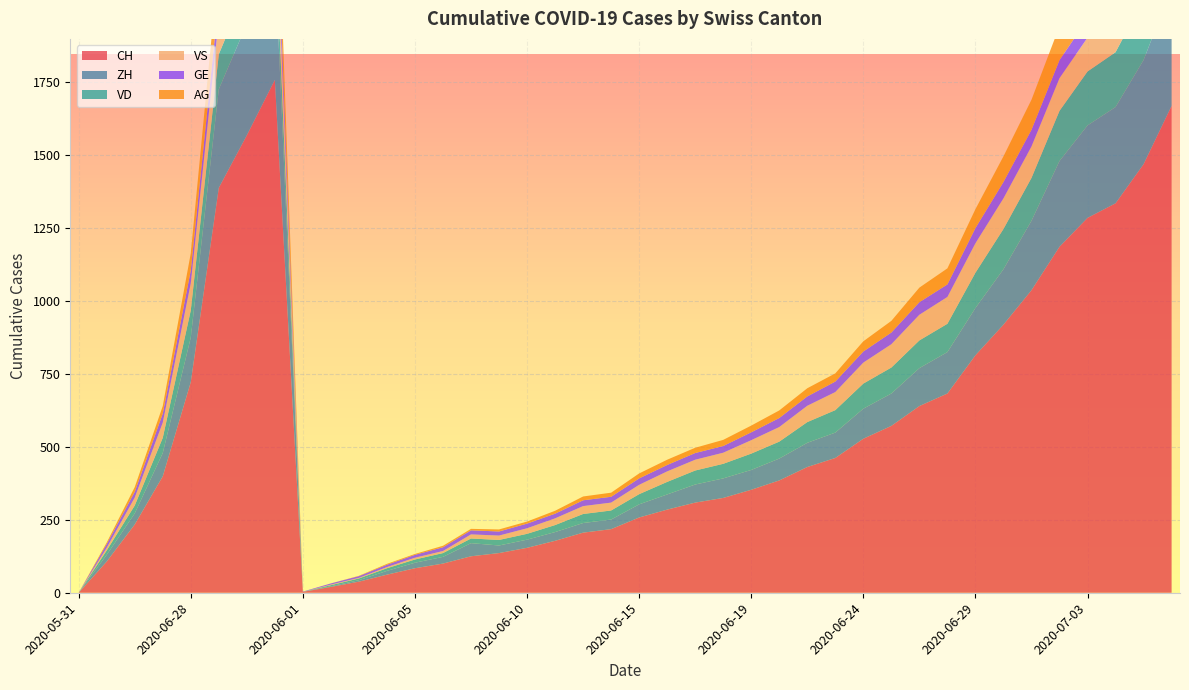

Reading left to right, what are all the values shown in this chart?

CH: 2020-05-31=0	2020-06-07=107	2020-06-14=234	2020-06-21=399	2020-06-28=722	2020-07-05=1388	2020-07-07=1568	2020-07-09=1758	2020-06-01=3	2020-06-02=20	2020-06-03=38	2020-06-04=62	2020-06-05=84	2020-06-06=100	2020-06-08=125	2020-06-09=136	2020-06-10=154	2020-06-11=178	2020-06-12=206	2020-06-13=218	2020-06-15=258	2020-06-16=285	2020-06-17=309	2020-06-18=325	2020-06-19=353	2020-06-20=385	2020-06-22=431	2020-06-23=462	2020-06-24=528	2020-06-25=572	2020-06-26=640	2020-06-27=683	2020-06-29=814	2020-06-30=919	2020-07-01=1037	2020-07-02=1186	2020-07-03=1285	2020-07-04=1335	2020-07-06=1469	2020-07-08=1669
ZH: 2020-05-31=0	2020-06-07=23	2020-06-14=38	2020-06-21=80	2020-06-28=153	2020-07-05=338	2020-07-07=382	2020-07-09=424	2020-06-01=0	2020-06-02=2	2020-06-03=5	2020-06-04=13	2020-06-05=19	2020-06-06=23	2020-06-08=45	2020-06-09=26	2020-06-10=28	2020-06-11=30	2020-06-12=33	2020-06-13=33	2020-06-15=45	2020-06-16=52	2020-06-17=62	2020-06-18=67	2020-06-19=68	2020-06-20=75	2020-06-22=83	2020-06-23=87	2020-06-24=103	2020-06-25=111	2020-06-26=130	2020-06-27=142	2020-06-29=162	2020-06-30=190	2020-07-01=238	2020-07-02=294	2020-07-03=317	2020-07-04=330	2020-07-06=357	2020-07-08=405
VD: 2020-05-31=0	2020-06-07=15	2020-06-14=27	2020-06-21=52	2020-06-28=93	2020-07-05=120	2020-07-07=126	2020-07-09=128	2020-06-01=0	2020-06-02=4	2020-06-03=6	2020-06-04=9	2020-06-05=11	2020-06-06=13	2020-06-08=16	2020-06-09=19	2020-06-10=20	2020-06-11=24	2020-06-12=31	2020-06-13=31	2020-06-15=35	2020-06-16=43	2020-06-17=48	2020-06-18=50	2020-06-19=56	2020-06-20=58	2020-06-22=71	2020-06-23=77	2020-06-24=86	2020-06-25=89	2020-06-26=95	2020-06-27=97	2020-06-29=121	2020-06-30=138	2020-07-01=147	2020-07-02=172	2020-07-03=185	2020-07-04=188	2020-07-06=208	2020-07-08=240
VS: 2020-05-31=0	2020-06-07=9	2020-06-14=27	2020-06-21=52	2020-06-28=93	2020-07-05=120	2020-07-07=123	2020-07-09=128	2020-06-01=0	2020-06-02=2	2020-06-03=2	2020-06-04=4	2020-06-05=6	2020-06-06=7	2020-06-08=14	2020-06-09=15	2020-06-10=19	2020-06-11=23	2020-06-12=27	2020-06-13=27	2020-06-15=32	2020-06-16=36	2020-06-17=37	2020-06-18=38	2020-06-19=46	2020-06-20=50	2020-06-22=56	2020-06-23=62	2020-06-24=72	2020-06-25=80	2020-06-26=88	2020-06-27=92	2020-06-29=101	2020-06-30=105	2020-07-01=108	2020-07-02=112	2020-07-03=116	2020-07-04=118	2020-07-06=123	2020-07-08=126
GE: 2020-05-31=0	2020-06-07=13	2020-06-14=20	2020-06-21=31	2020-06-28=44	2020-07-05=69	2020-07-07=80	2020-07-09=92	2020-06-01=1	2020-06-02=4	2020-06-03=6	2020-06-04=8	2020-06-05=10	2020-06-06=13	2020-06-08=14	2020-06-09=14	2020-06-10=16	2020-06-11=16	2020-06-12=20	2020-06-13=20	2020-06-15=22	2020-06-16=22	2020-06-17=23	2020-06-18=23	2020-06-19=27	2020-06-20=31	2020-06-22=32	2020-06-23=36	2020-06-24=38	2020-06-25=40	2020-06-26=43	2020-06-27=43	2020-06-29=52	2020-06-30=56	2020-07-01=57	2020-07-02=62	2020-07-03=64	2020-07-04=67	2020-07-06=76	2020-07-08=84
AG: 2020-05-31=0	2020-06-07=5	2020-06-14=16	2020-06-21=26	2020-06-28=59	2020-07-05=125	2020-07-07=140	2020-07-09=153	2020-06-01=0	2020-06-02=0	2020-06-03=1	2020-06-04=3	2020-06-05=3	2020-06-06=5	2020-06-08=5	2020-06-09=7	2020-06-10=7	2020-06-11=10	2020-06-12=13	2020-06-13=14	2020-06-15=17	2020-06-16=18	2020-06-17=18	2020-06-18=21	2020-06-19=23	2020-06-20=26	2020-06-22=28	2020-06-23=28	2020-06-24=35	2020-06-25=40	2020-06-26=50	2020-06-27=55	2020-06-29=65	2020-06-30=88	2020-07-01=103	2020-07-02=116	2020-07-03=120	2020-07-04=123	2020-07-06=132	2020-07-08=147